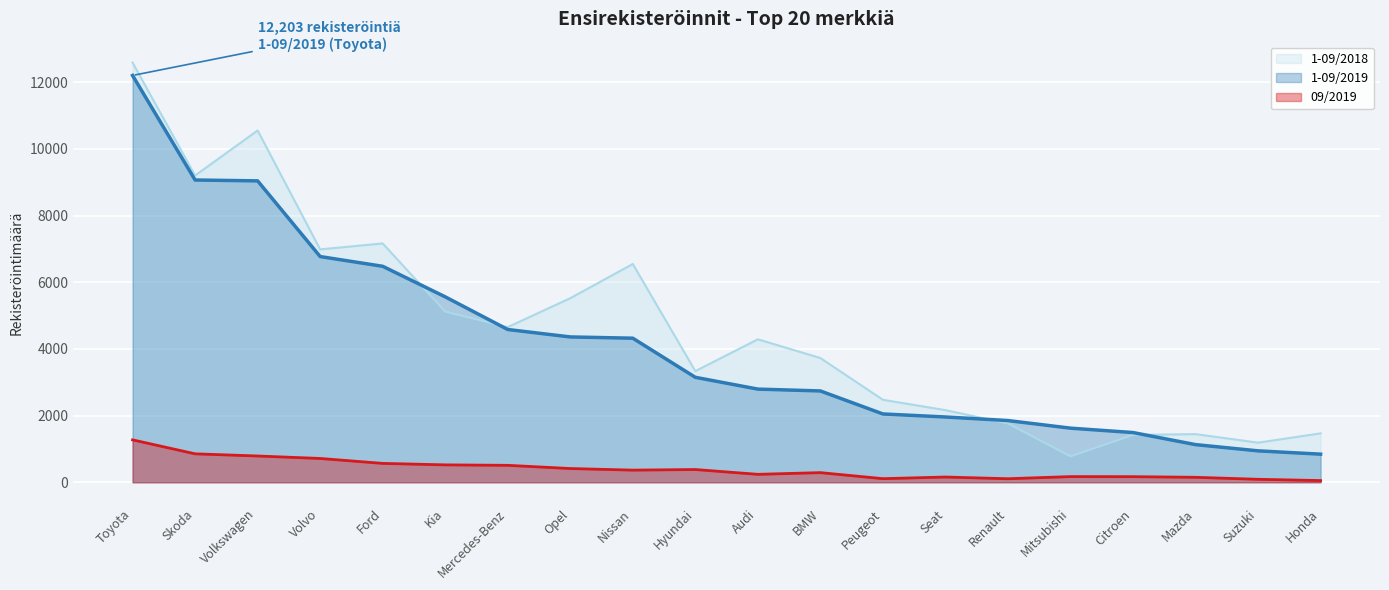

True or false: 1-09/2019 and 1-09/2018 intersect in this chart.

True